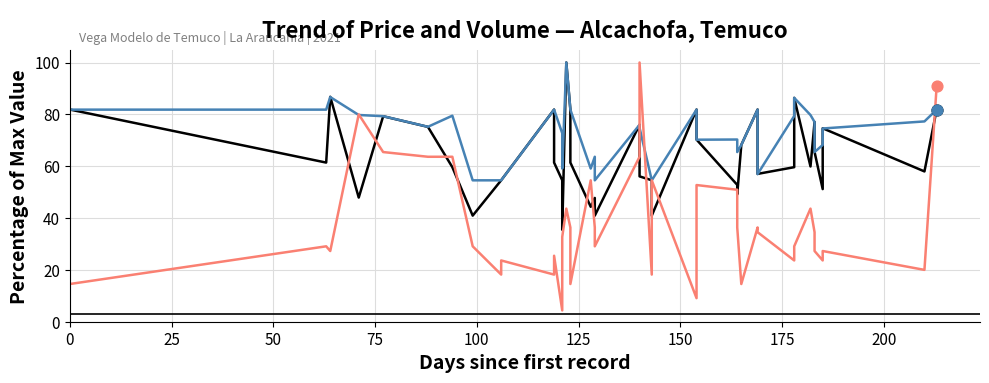

Which series reaches the maximum Y coordinate?

Precio $/Kg